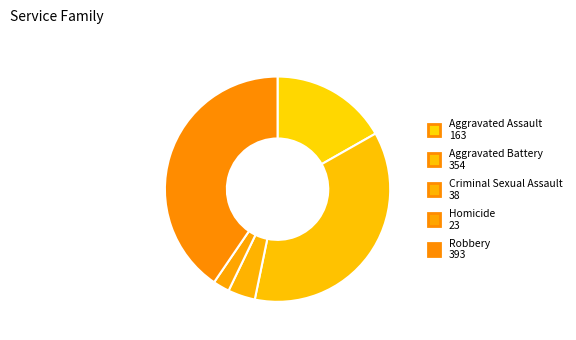

What is the ratio of the value at Aggravated Battery to the value at Criminal Sexual Assault?

9.3